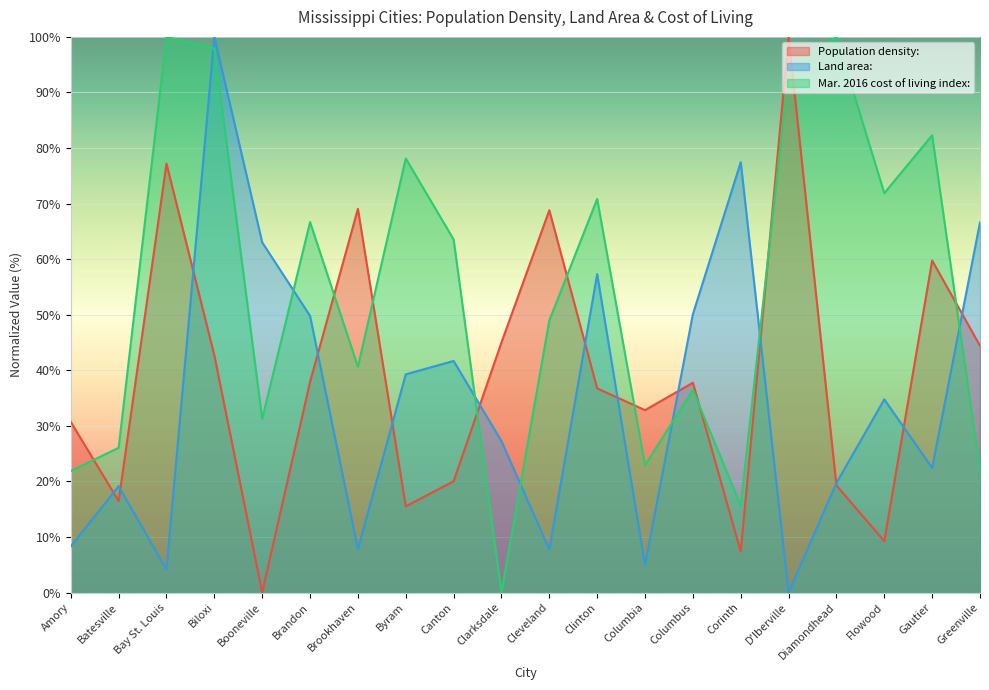

Is it true that Mar. 2016 cost of living index: equals 54.6 at Gautier?

False